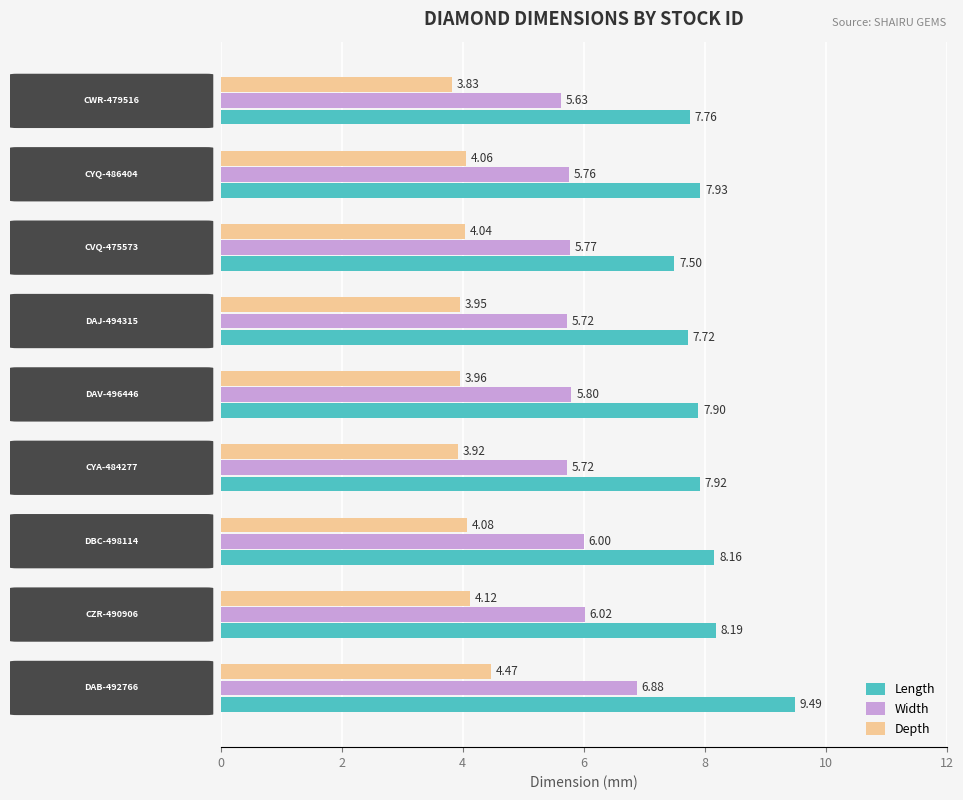

What are all the series names shown in the legend?

Length, Width, Depth